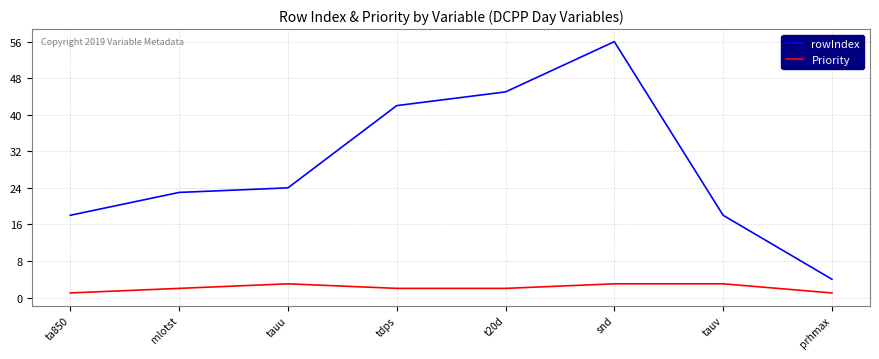

Which series has the largest total across all categories?

rowIndex